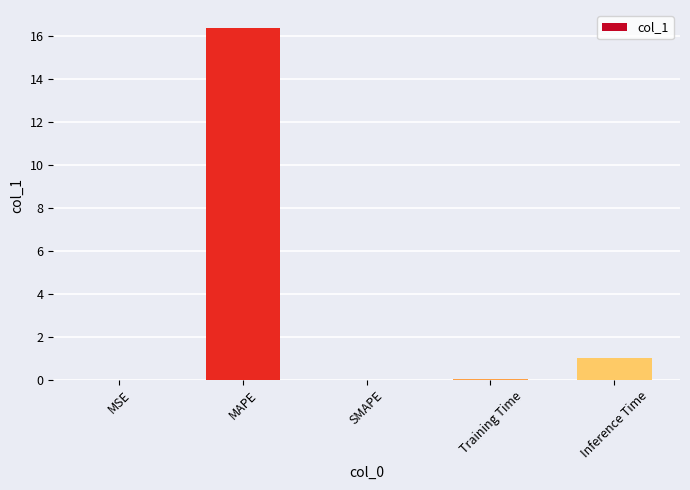

At which category does the chart reach its peak across all series?

MAPE